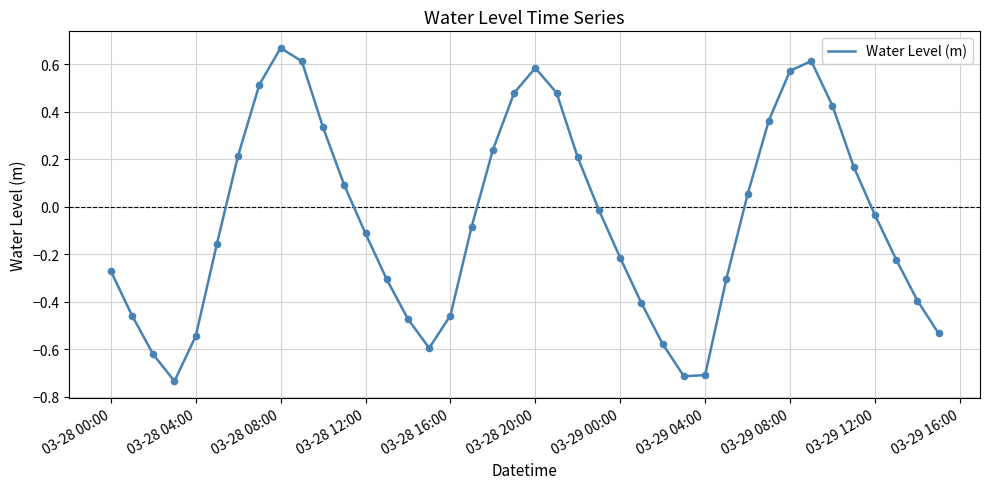

Is this an area chart (filled region under the line)?

No